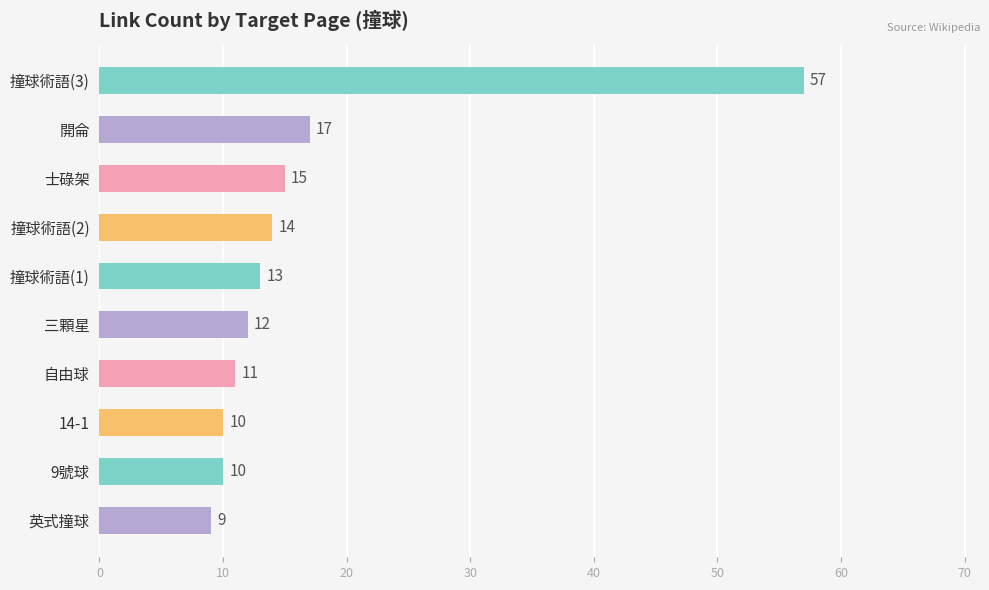

Reading top to bottom, what are all the values shown in this chart?

撞球術語(3)=57	開侖=17	士碌架=15	撞球術語(2)=14	撞球術語(1)=13	三顆星=12	自由球=11	14-1=10	9號球=10	英式撞球=9